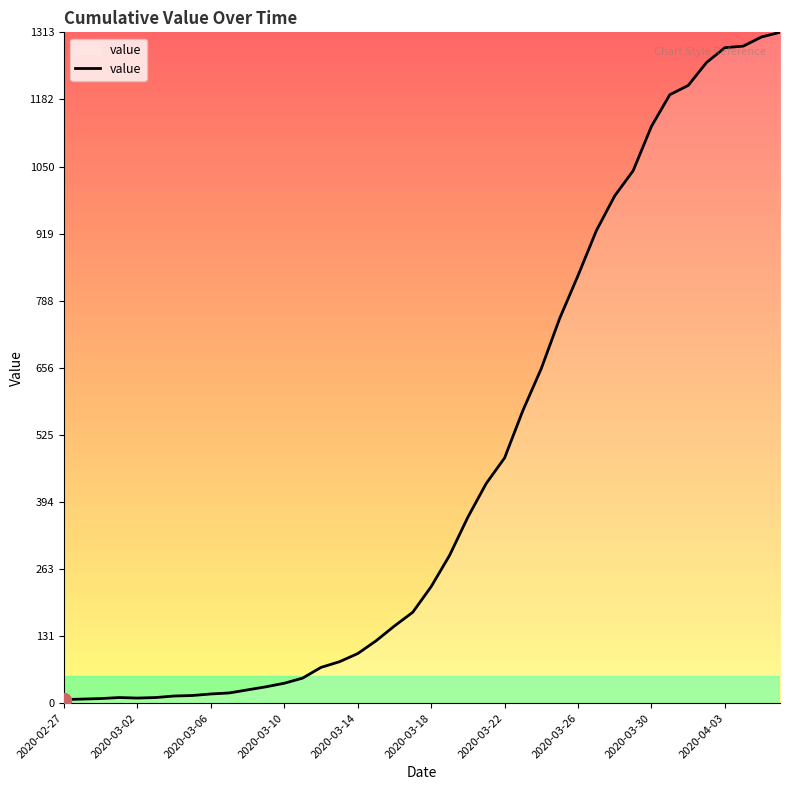

What is the greatest value displayed?

1313